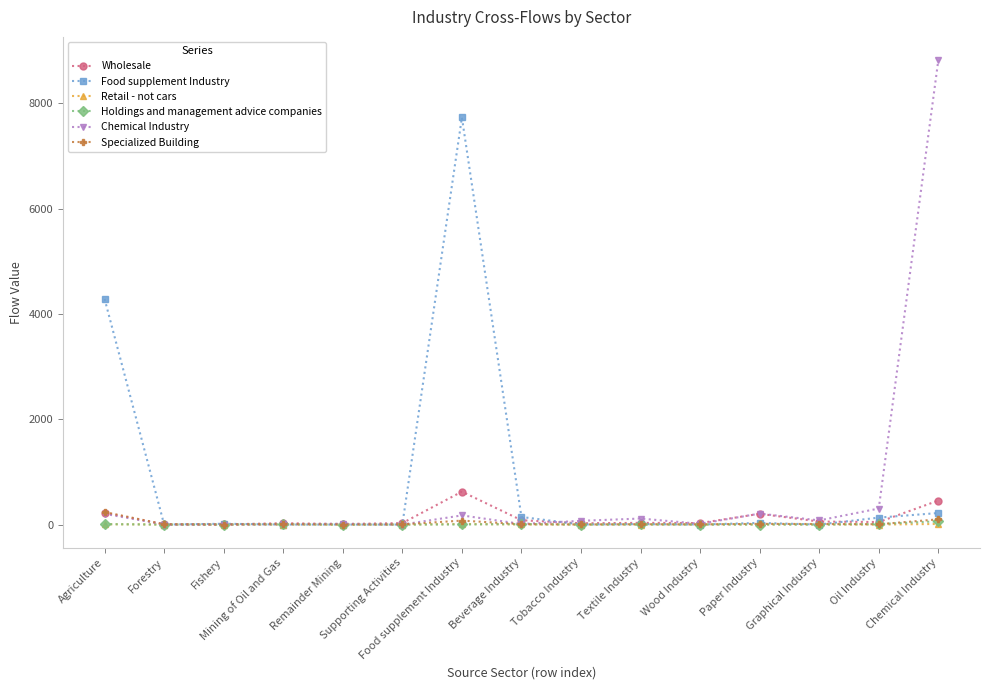

At how many categories does at least one series exceed 2958?

3